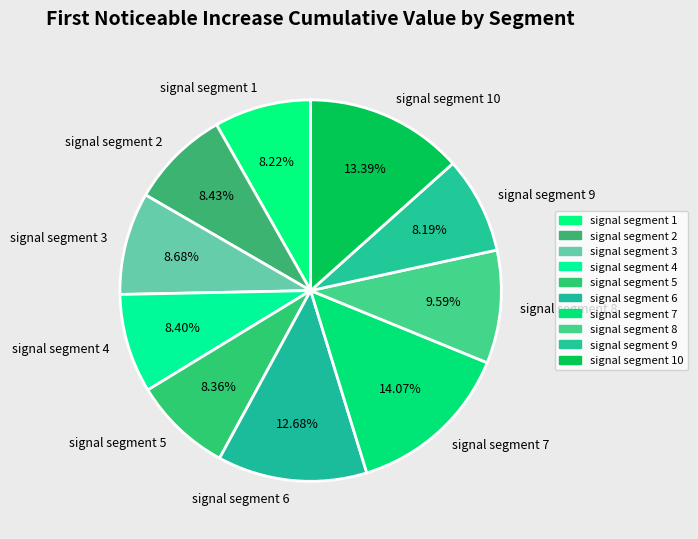

Is it true that signal segment 8 is 16% of the pie?

False